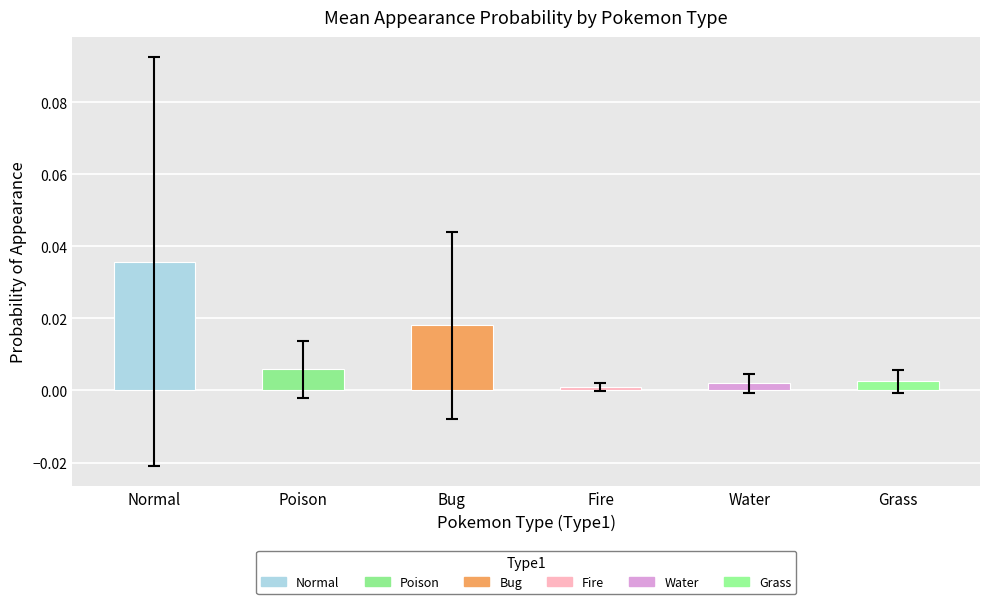

Which category has the lowest value across all series?

Fire